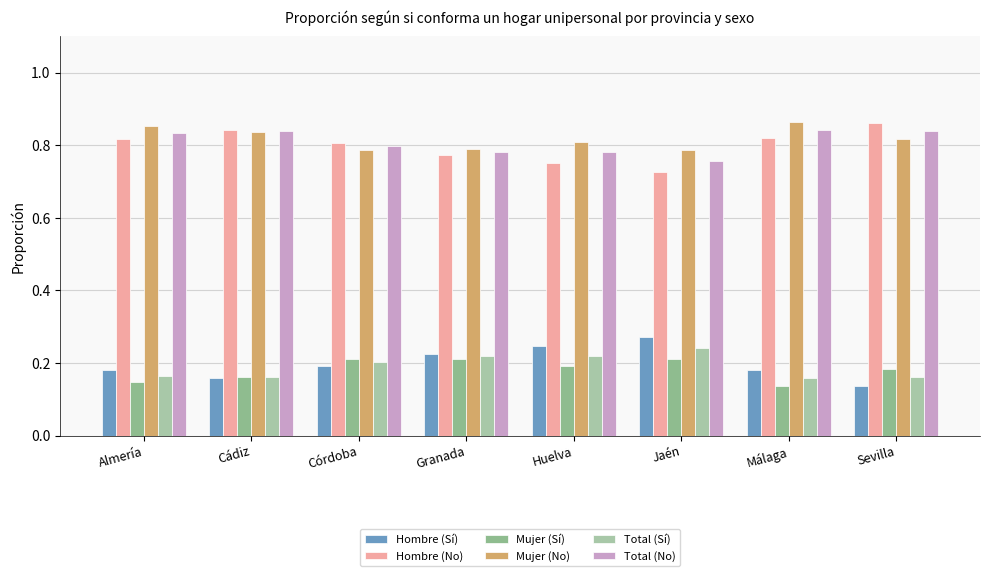

What is the sum of the Mujer (Sí) values at Granada and Córdoba?

0.4